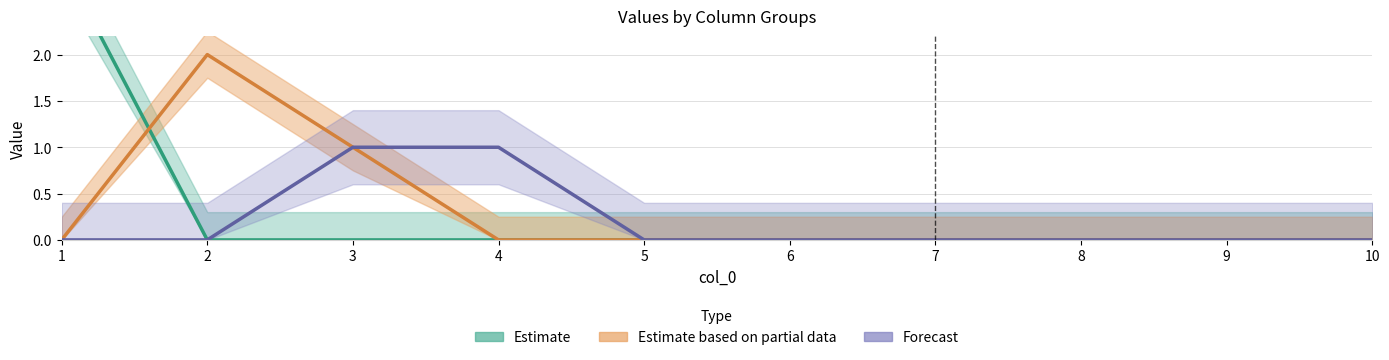

At which category is the sum across all series the highest?

1